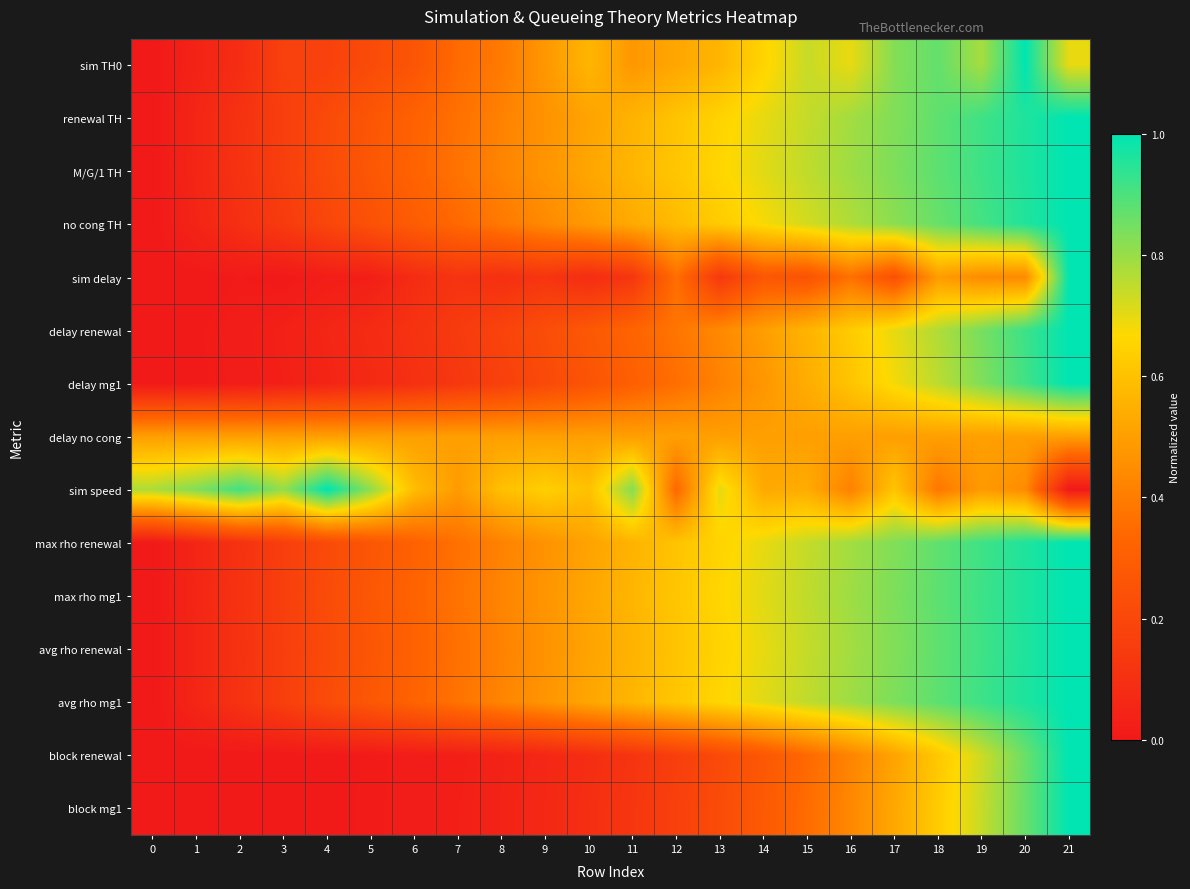

Reading left to right, list all the values displayed in this chart.

sim TH0: 0=0.0	1=0.0	2=0.1	3=0.2	4=0.2	5=0.2	6=0.3	7=0.3	8=0.4	9=0.5	10=0.6	11=0.5	12=0.5	13=0.6	14=0.7	15=0.7	16=0.7	17=0.8	18=0.9	19=0.8	20=1.0	21=0.7
renewal TH: 0=0.0	1=0.1	2=0.1	3=0.2	4=0.2	5=0.3	6=0.3	7=0.4	8=0.4	9=0.5	10=0.5	11=0.6	12=0.6	13=0.7	14=0.7	15=0.7	16=0.8	17=0.8	18=0.9	19=0.9	20=1.0	21=1.0
M/G/1 TH: 0=0.0	1=0.1	2=0.1	3=0.2	4=0.2	5=0.3	6=0.3	7=0.4	8=0.4	9=0.5	10=0.5	11=0.6	12=0.6	13=0.7	14=0.7	15=0.7	16=0.8	17=0.8	18=0.9	19=0.9	20=1.0	21=1.0
no cong TH: 0=0.0	1=0.0	2=0.1	3=0.1	4=0.2	5=0.2	6=0.3	7=0.3	8=0.4	9=0.4	10=0.5	11=0.5	12=0.6	13=0.6	14=0.7	15=0.7	16=0.8	17=0.8	18=0.9	19=0.9	20=1.0	21=1.0
sim delay: 0=0.0	1=0.0	2=0.0	3=0.0	4=0.0	5=0.0	6=0.1	7=0.1	8=0.1	9=0.1	10=0.1	11=0.1	12=0.4	13=0.1	14=0.3	15=0.2	16=0.4	17=0.2	18=0.5	19=0.4	20=0.4	21=1.0
delay renewal: 0=0.0	1=0.0	2=0.0	3=0.0	4=0.1	5=0.1	6=0.1	7=0.1	8=0.2	9=0.2	10=0.3	11=0.3	12=0.4	13=0.4	14=0.5	15=0.6	16=0.6	17=0.7	18=0.8	19=0.8	20=0.9	21=1.0
delay mg1: 0=0.0	1=0.0	2=0.0	3=0.0	4=0.0	5=0.1	6=0.1	7=0.1	8=0.2	9=0.2	10=0.3	11=0.3	12=0.4	13=0.4	14=0.5	15=0.5	16=0.6	17=0.7	18=0.8	19=0.8	20=0.9	21=1.0
delay no cong: 0=0.5	1=0.5	2=0.5	3=0.5	4=0.5	5=0.5	6=0.5	7=0.5	8=0.5	9=0.5	10=0.5	11=0.5	12=0.5	13=0.5	14=0.5	15=0.5	16=0.5	17=0.5	18=0.5	19=0.5	20=0.5	21=0.5
sim speed: 0=0.8	1=0.8	2=0.9	3=0.8	4=1.0	5=0.8	6=0.6	7=0.5	8=0.6	9=0.6	10=0.6	11=0.8	12=0.3	13=0.7	14=0.5	15=0.5	16=0.4	17=0.6	18=0.4	19=0.5	20=0.4	21=0.0
max rho renewal: 0=0.0	1=0.1	2=0.1	3=0.2	4=0.2	5=0.3	6=0.3	7=0.4	8=0.4	9=0.5	10=0.5	11=0.6	12=0.6	13=0.7	14=0.7	15=0.7	16=0.8	17=0.8	18=0.9	19=0.9	20=1.0	21=1.0
max rho mg1: 0=0.0	1=0.1	2=0.1	3=0.2	4=0.2	5=0.3	6=0.3	7=0.4	8=0.4	9=0.5	10=0.5	11=0.6	12=0.6	13=0.7	14=0.7	15=0.7	16=0.8	17=0.8	18=0.9	19=0.9	20=1.0	21=1.0
avg rho renewal: 0=0.0	1=0.1	2=0.1	3=0.2	4=0.2	5=0.3	6=0.3	7=0.4	8=0.4	9=0.5	10=0.5	11=0.6	12=0.6	13=0.7	14=0.7	15=0.7	16=0.8	17=0.8	18=0.9	19=0.9	20=1.0	21=1.0
avg rho mg1: 0=0.0	1=0.1	2=0.1	3=0.2	4=0.2	5=0.3	6=0.3	7=0.4	8=0.4	9=0.5	10=0.5	11=0.6	12=0.6	13=0.7	14=0.7	15=0.7	16=0.8	17=0.8	18=0.9	19=0.9	20=1.0	21=1.0
block renewal: 0=0.0	1=0.0	2=0.0	3=0.0	4=0.0	5=0.0	6=0.0	7=0.0	8=0.0	9=0.1	10=0.1	11=0.1	12=0.2	13=0.2	14=0.3	15=0.3	16=0.4	17=0.5	18=0.6	19=0.7	20=0.9	21=1.0
block mg1: 0=0.0	1=0.0	2=0.0	3=0.0	4=0.0	5=0.0	6=0.0	7=0.0	8=0.0	9=0.1	10=0.1	11=0.1	12=0.2	13=0.2	14=0.3	15=0.4	16=0.4	17=0.5	18=0.6	19=0.7	20=0.9	21=1.0